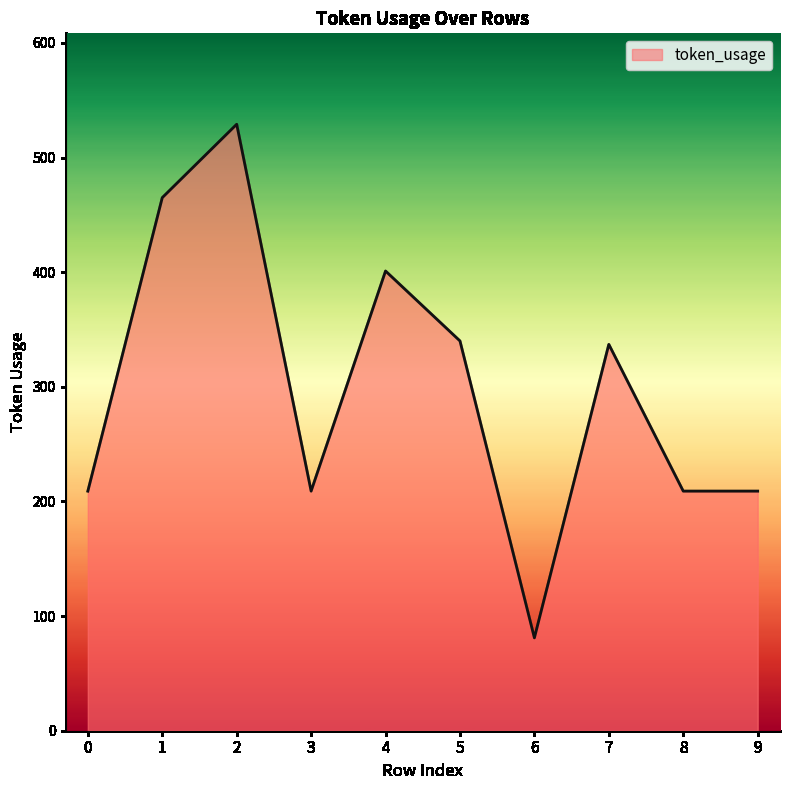

How many distinct data groups are displayed?

1